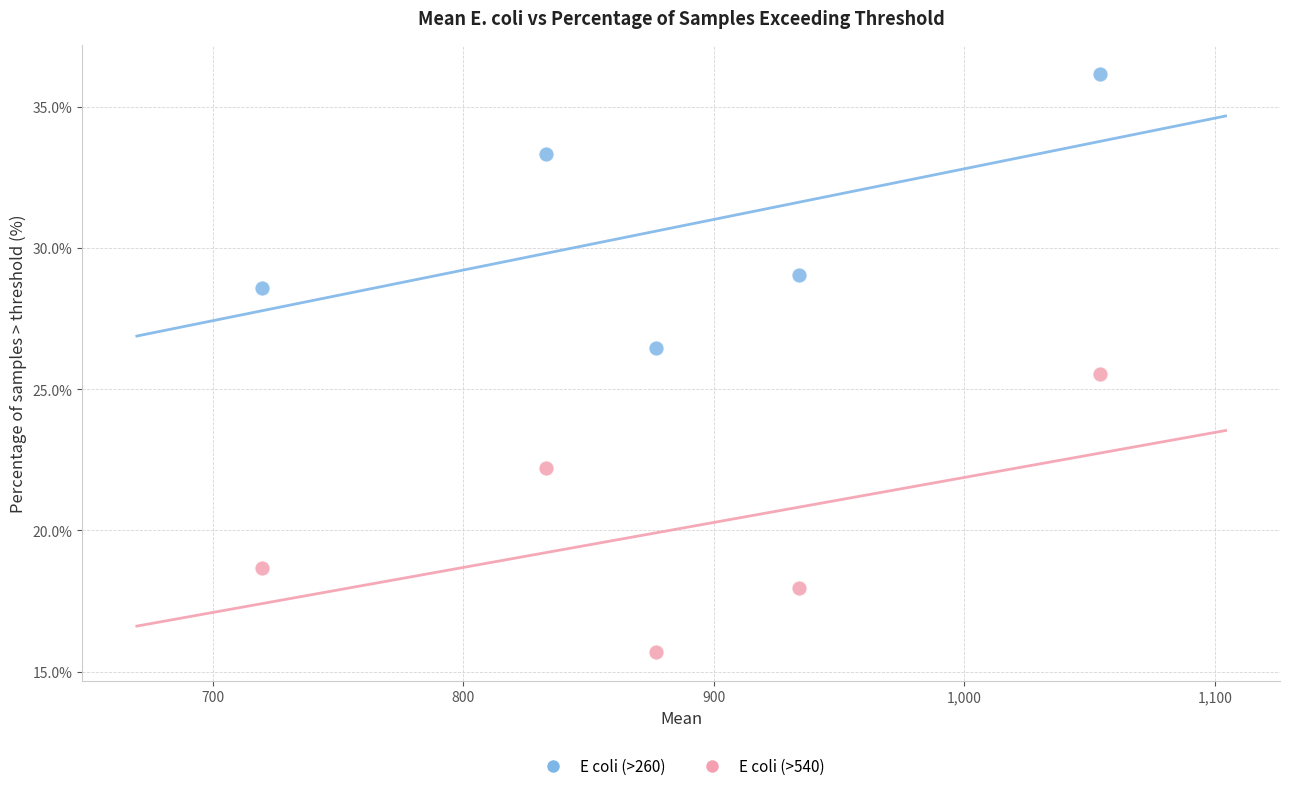

Which series reaches the minimum Y coordinate?

E coli (>540)